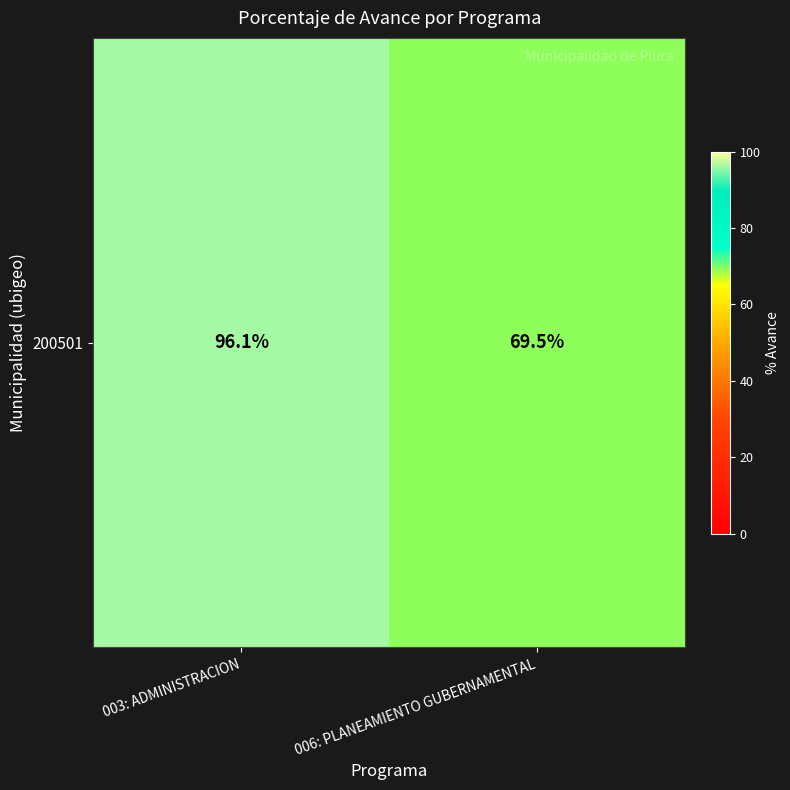

What is the ratio of the value at 003: ADMINISTRACION to the value at 006: PLANEAMIENTO GUBERNAMENTAL?

1.4